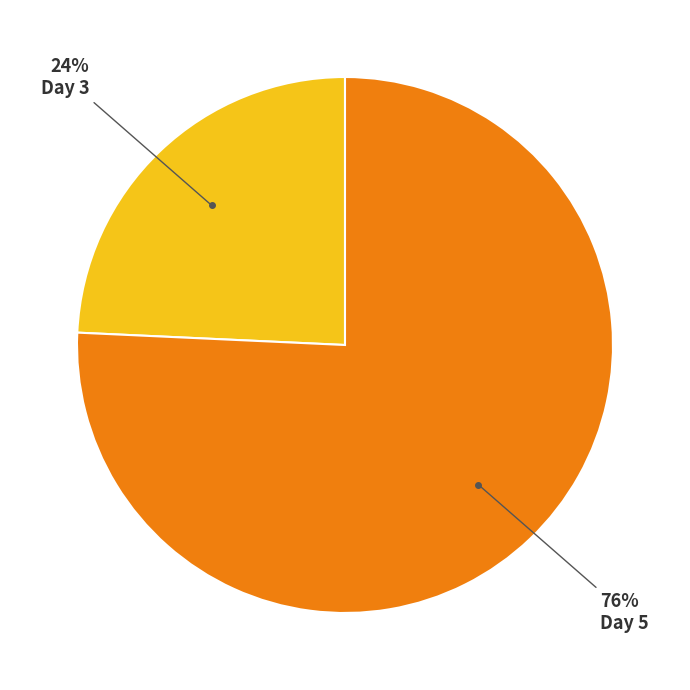

To the nearest percent, what is the average slice percentage?

50%